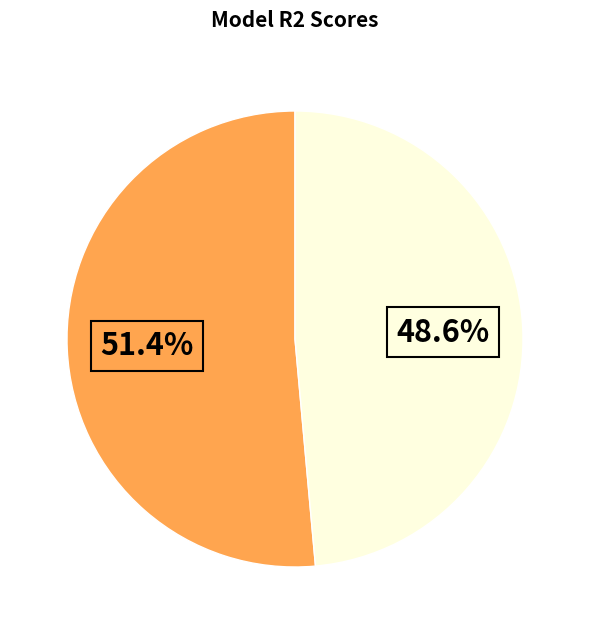

Is there any slice that represents more than half of the pie?

Yes